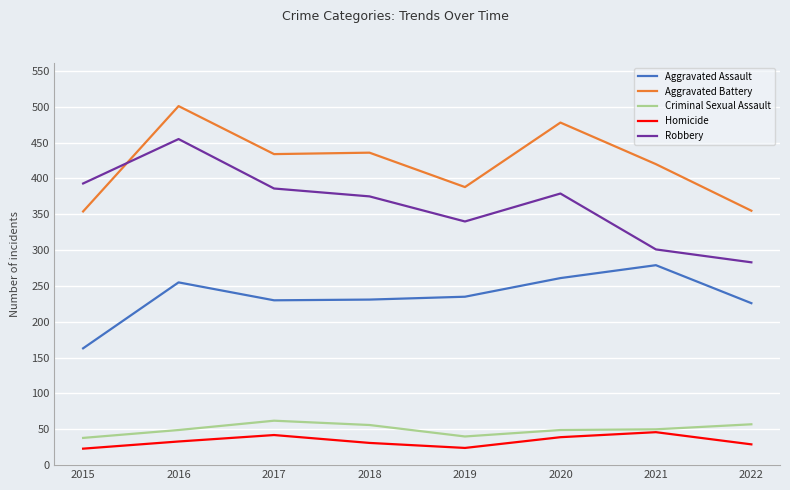

Which series has the widest spread of values?

Robbery